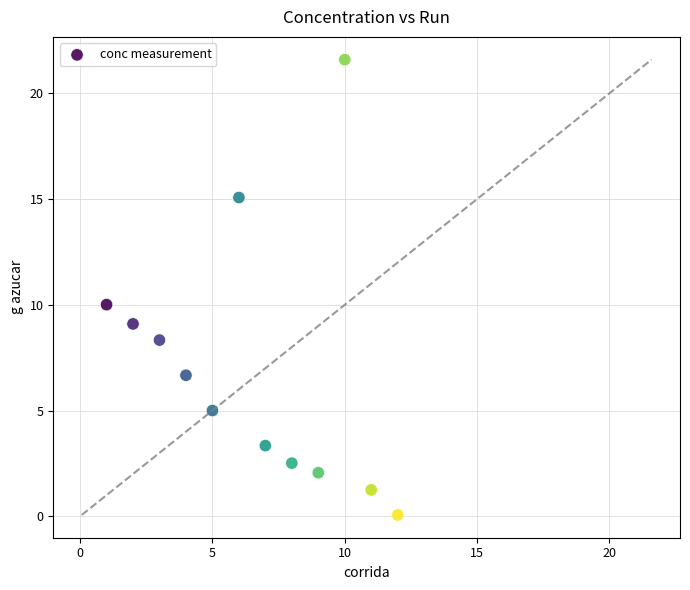

What is the average X value?

6.5